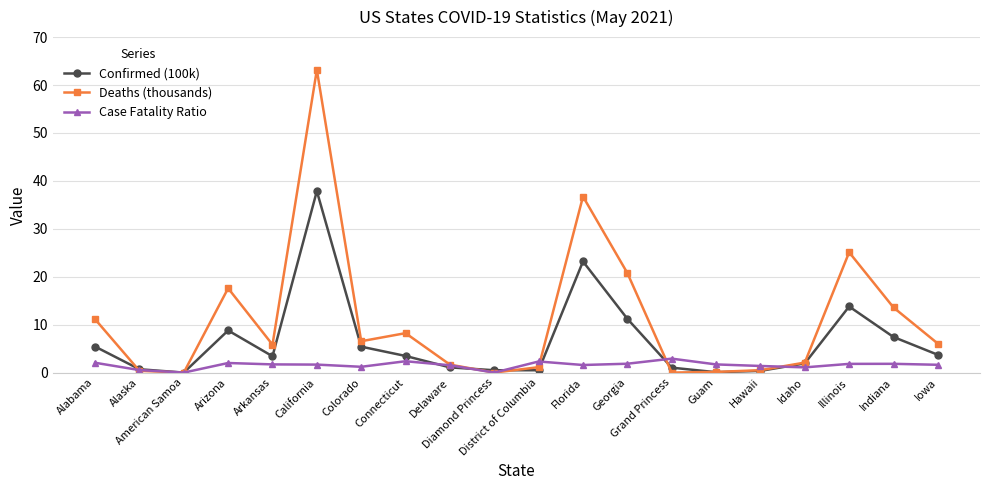

True or false: Deaths (thousands) has more than 0 interior local peaks.

True